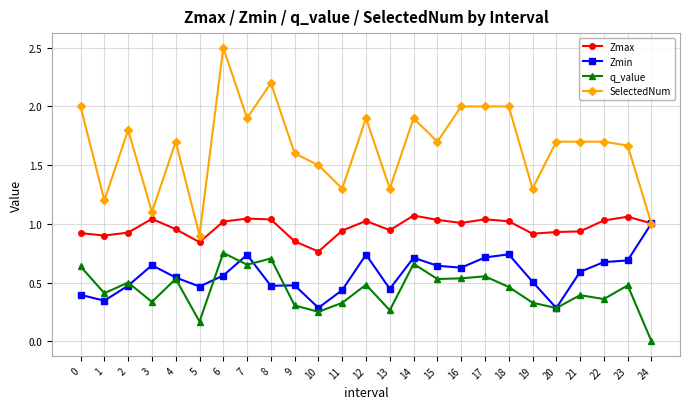

Which category has the lowest value across all series?

24